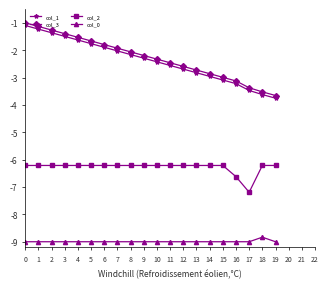

What is the difference between the col_3 values at 9 and 17?

1.2